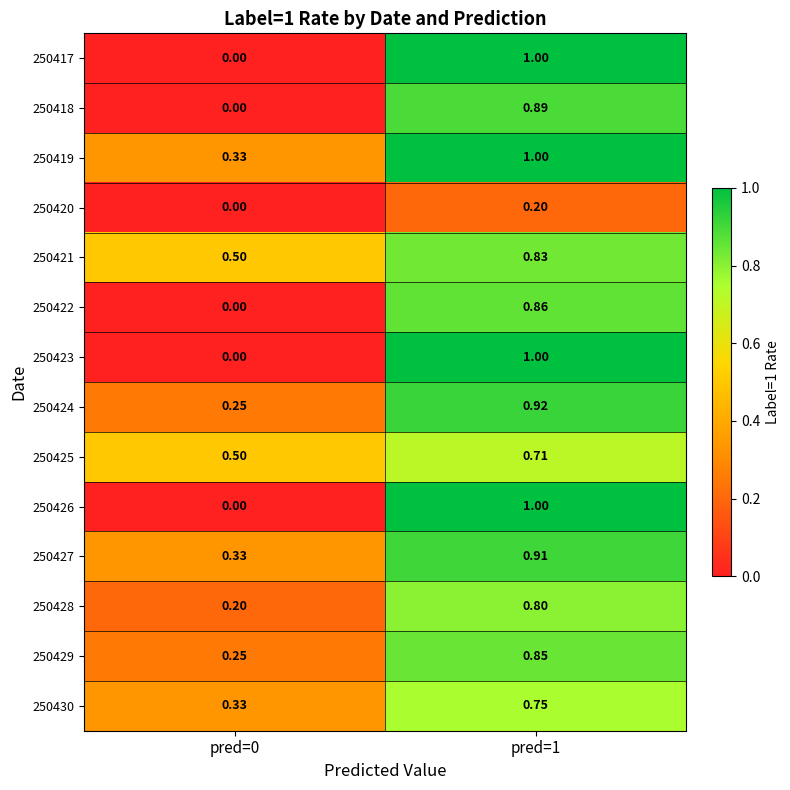

Is the value of 250422 at pred=0 greater than the value of 250427 at pred=1?

No